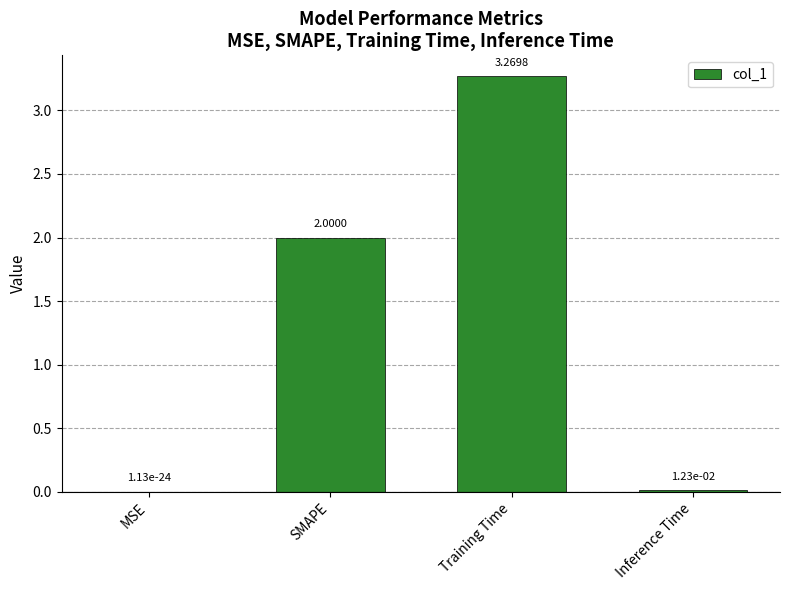

What is the change in value from MSE to Training Time?

+3.3